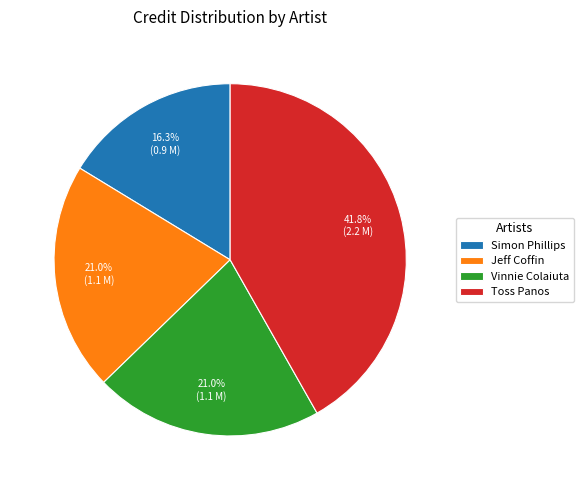

Is there any slice that represents more than half of the pie?

No